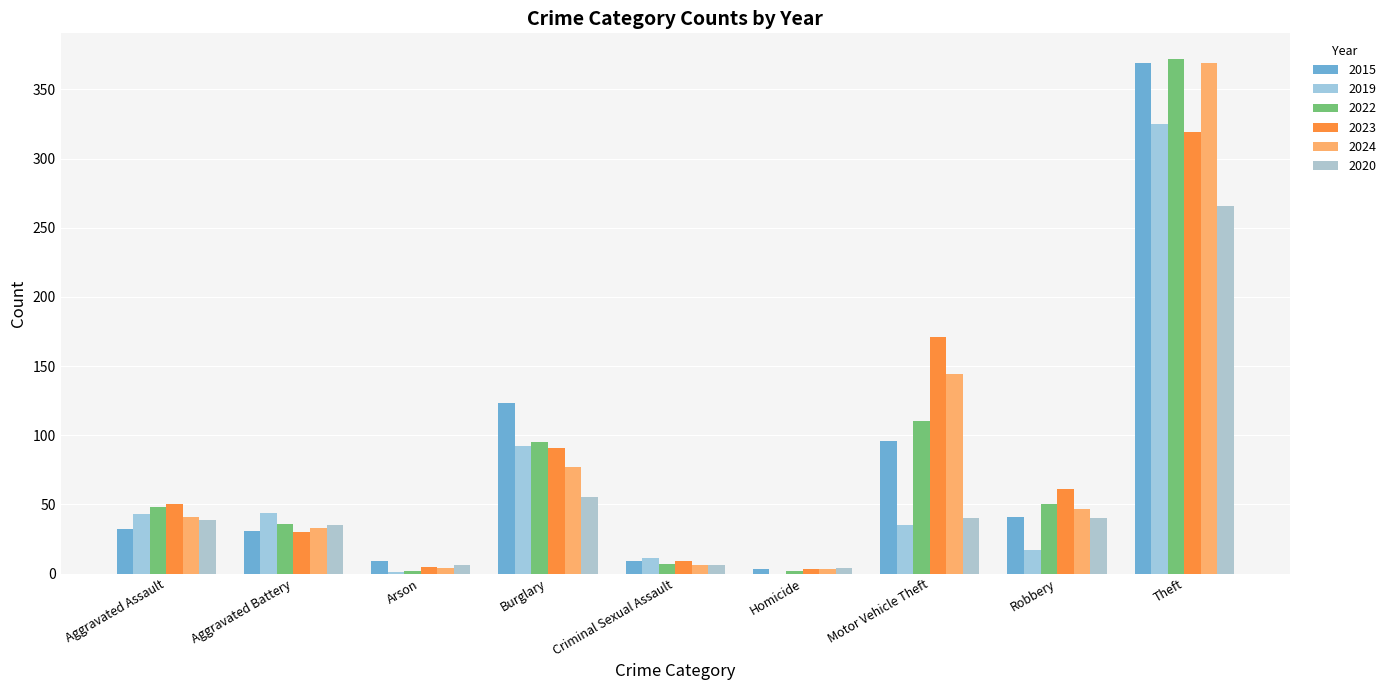

What is the difference between the second highest and minimum values in the 2022 series?

108